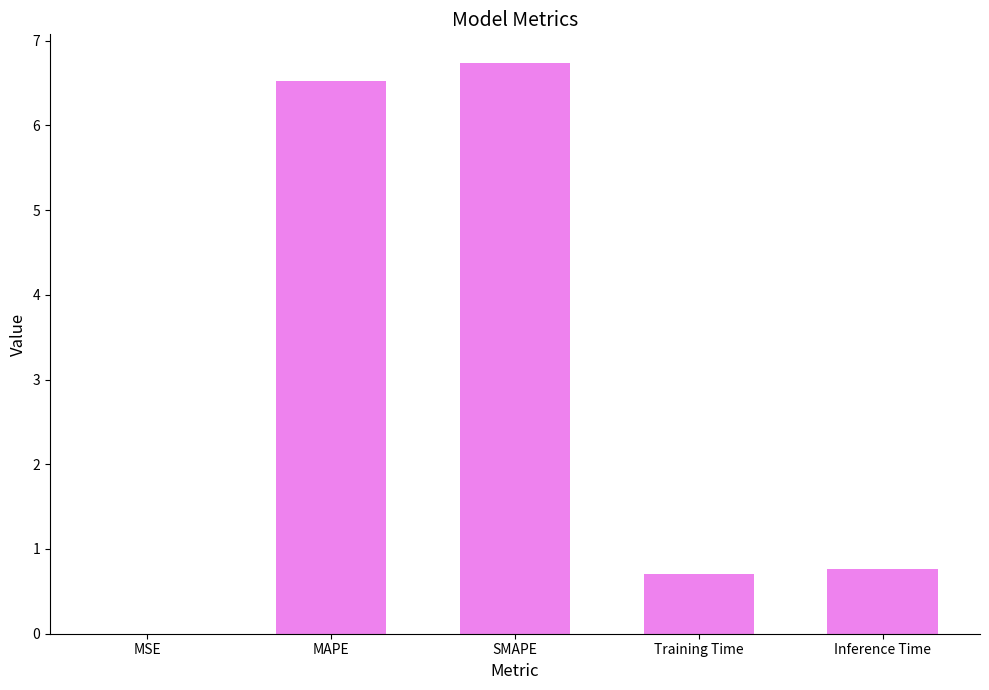

What is the approximate value at MAPE?

6.5